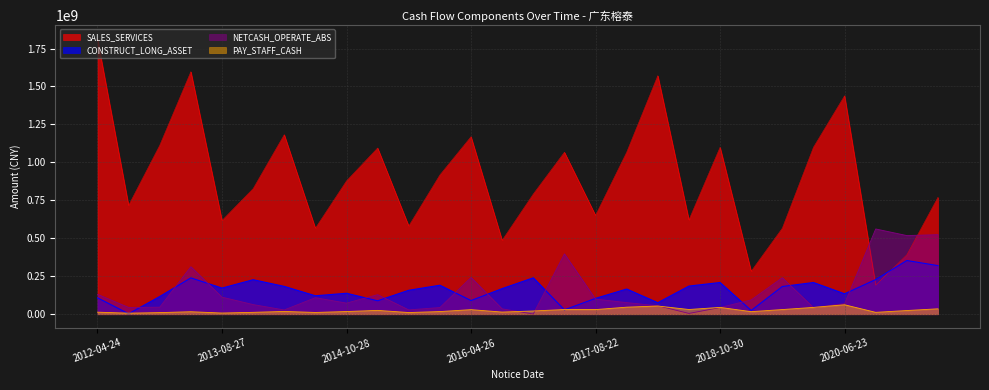

Does the chart display data point markers on the line(s)?

No